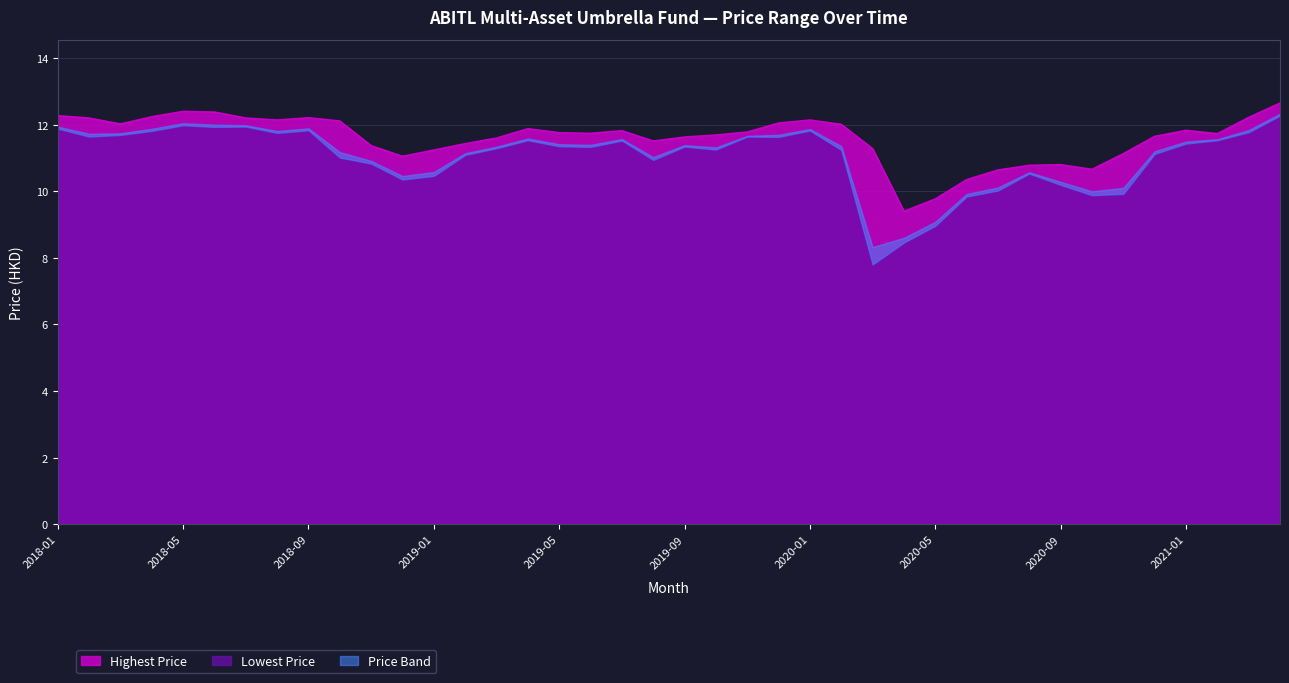

What is the difference between the maximum and minimum values?

3.2